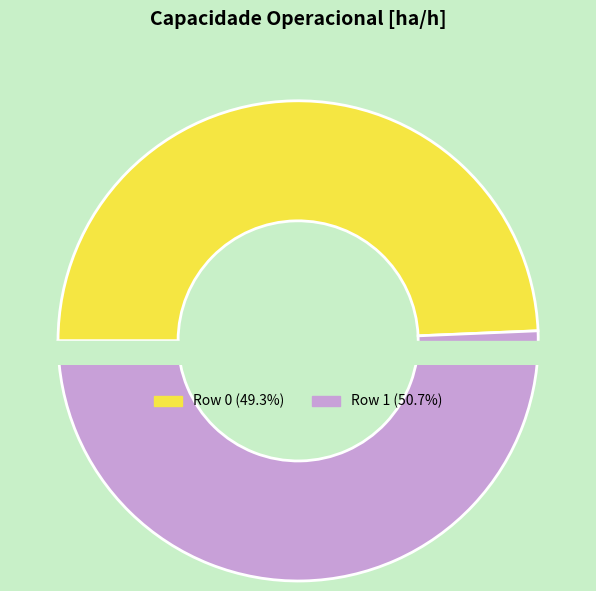

Rank the categories by value from lowest to highest.

Row 0, Row 1